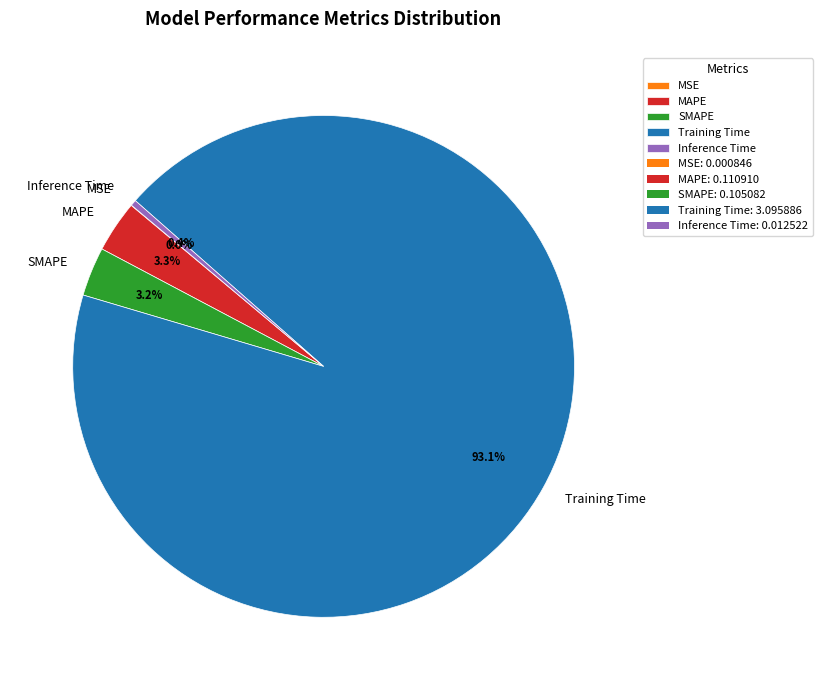

Which slice represents more than half of the pie?

Training Time